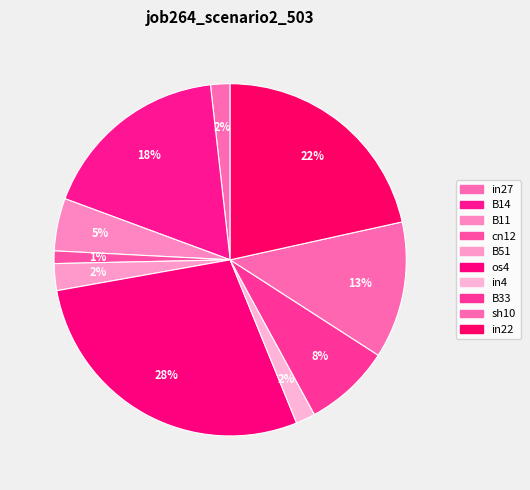

Combined, what portion of the pie is B14 and os4?

45.9%